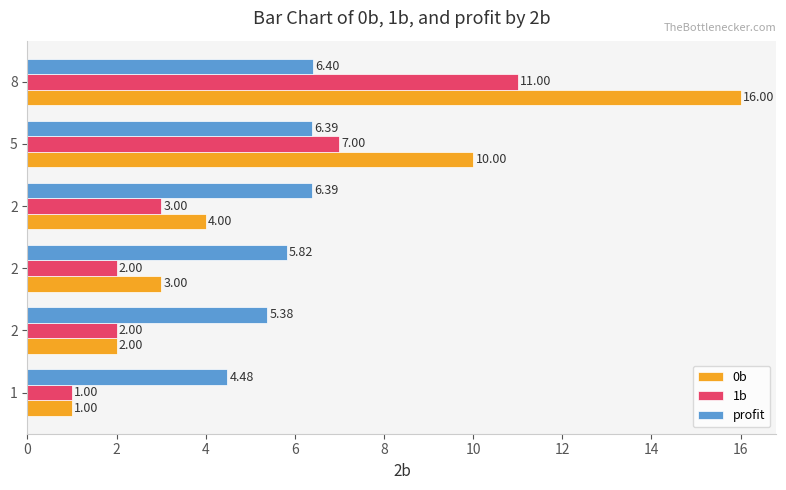

Reading left to right, what are all the values shown in this chart?

0b: 1.0	2.0	3.0	4.0	10.0	16.0
1b: 1.0	2.0	2.0	3.0	7.0	11.0
profit: 4.5	5.4	5.8	6.4	6.4	6.4